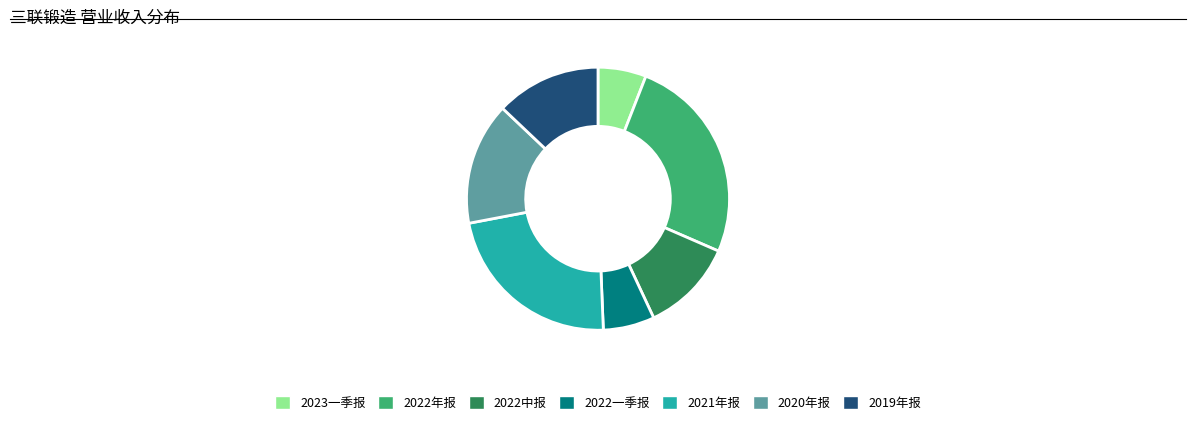

Is the sum of 2022年报 and 2020年报 greater than half?

No